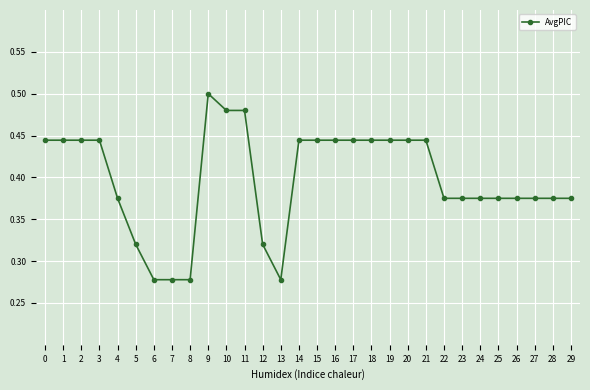

At which category does the chart reach its peak across all series?

9